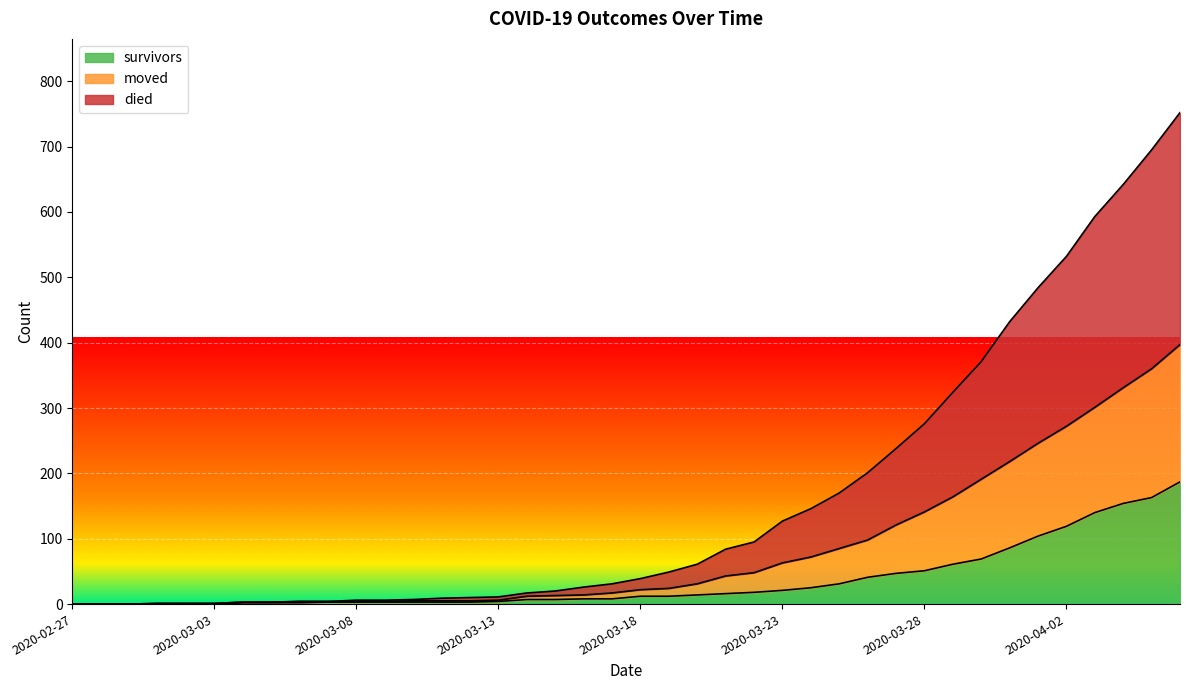

What position from the left is 2020-03-23?

26